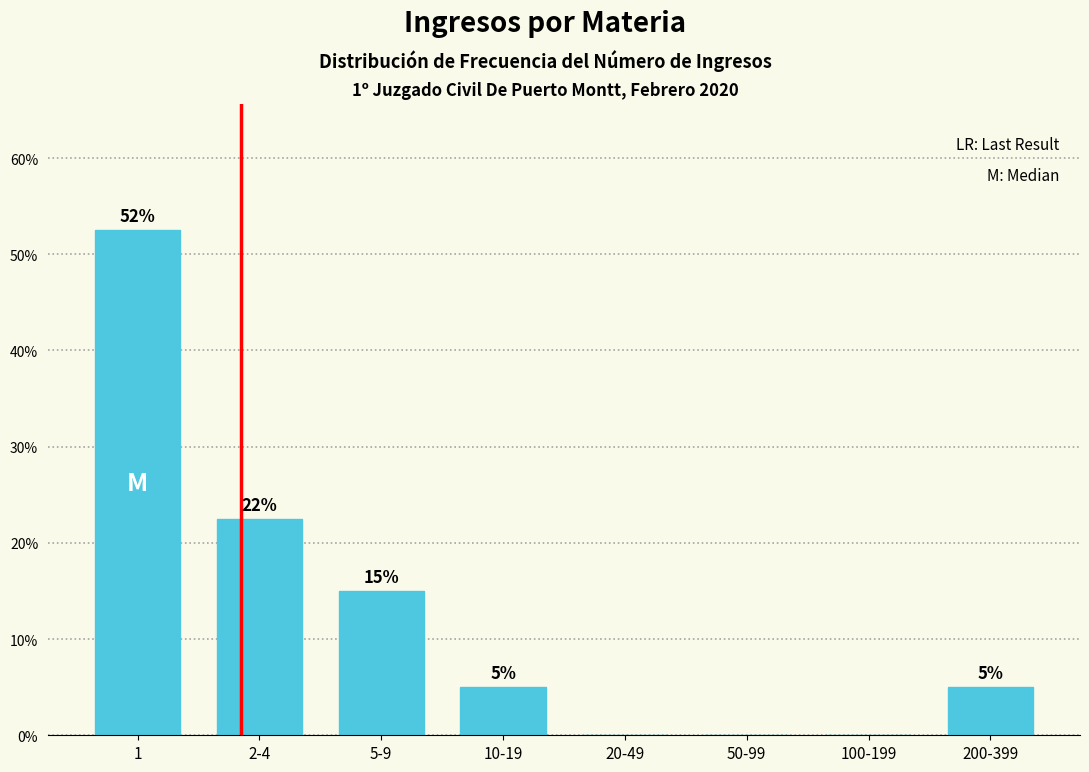

Between 200-399 and 50-99, which is larger?

200-399